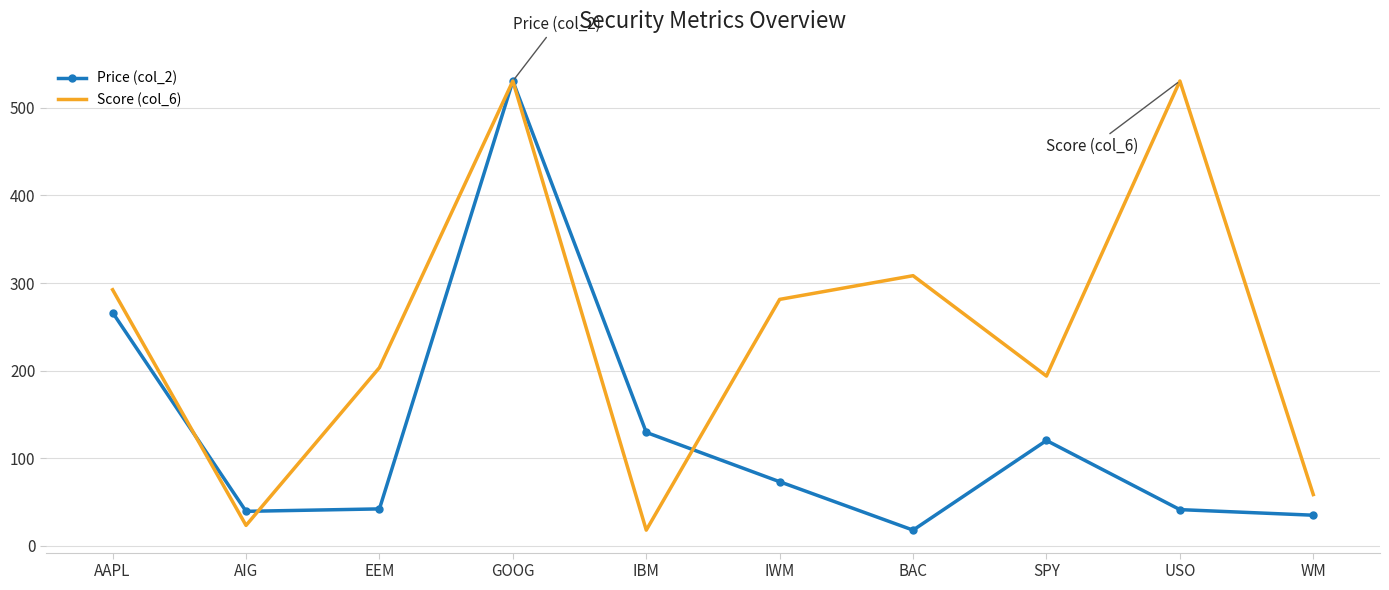

After their last crossing, which series has the higher values: Score (col_6) or Price (col_2)?

Score (col_6)